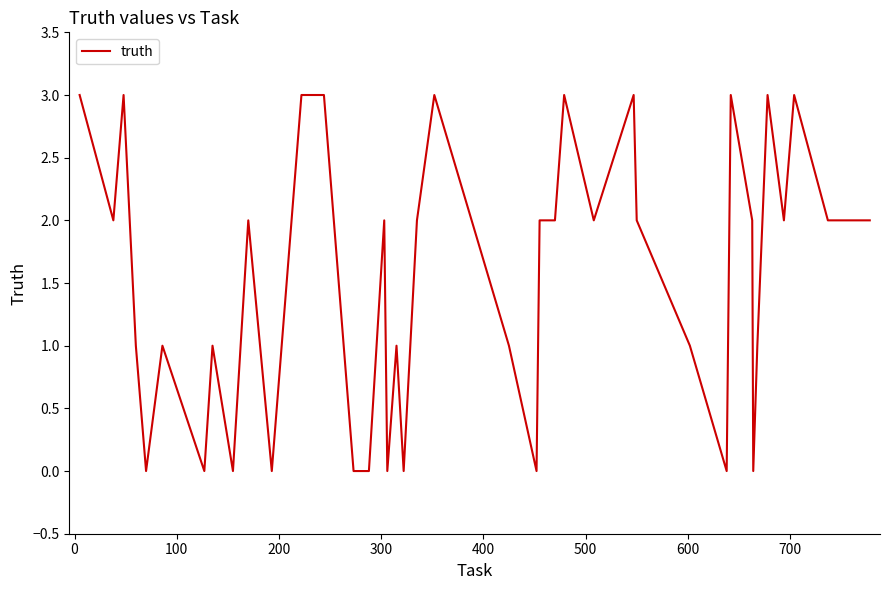

How many lines are shown in the chart?

1